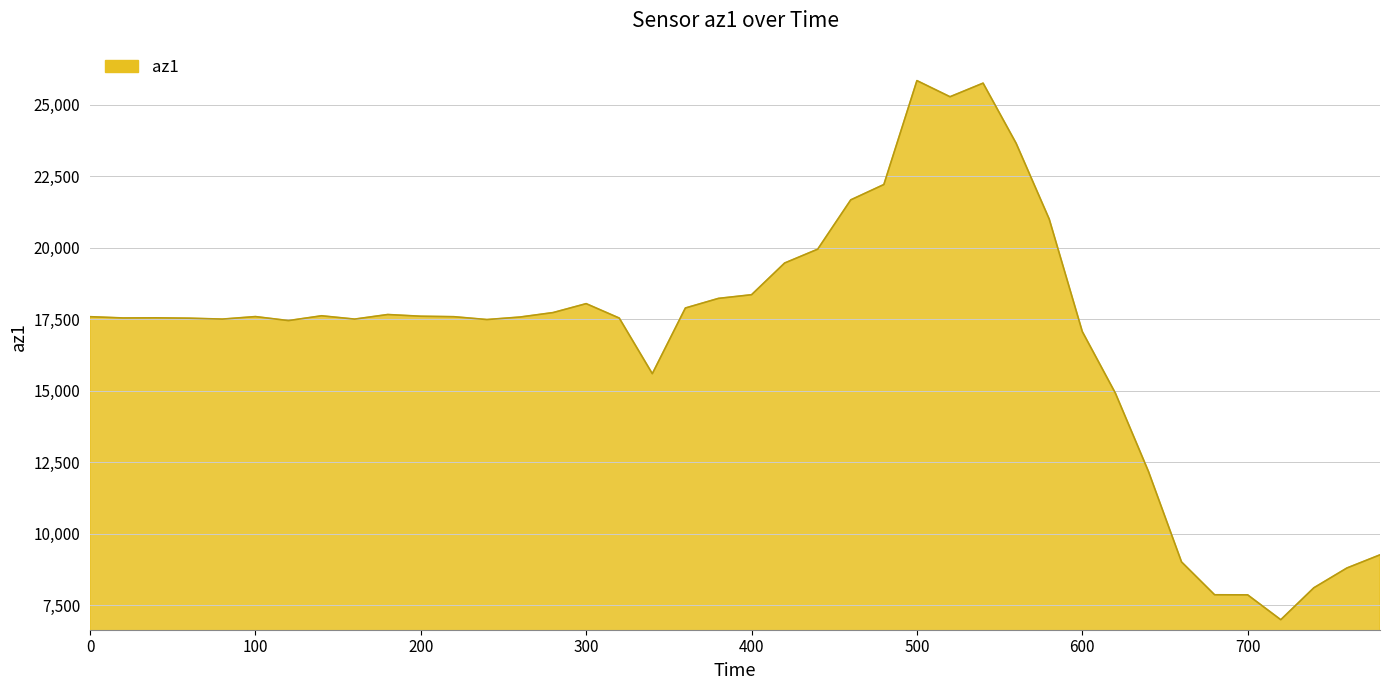

What is the difference between the maximum and minimum values?

18844